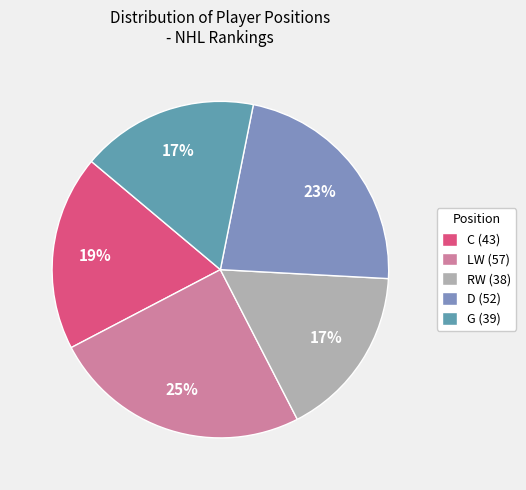

To the nearest percent, what portion does RW represent?

17%